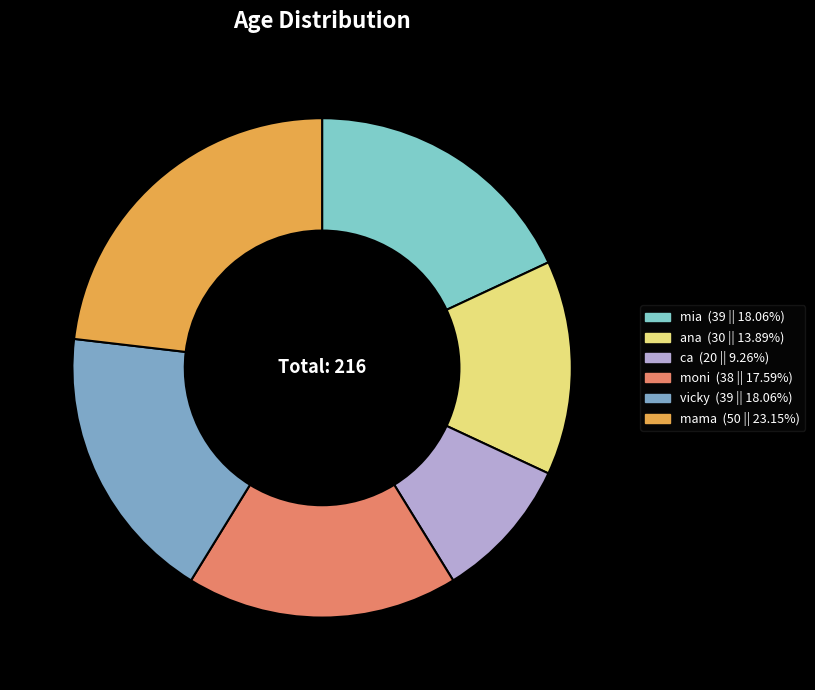

The ana slice represents 21% of the pie. True or false?

False